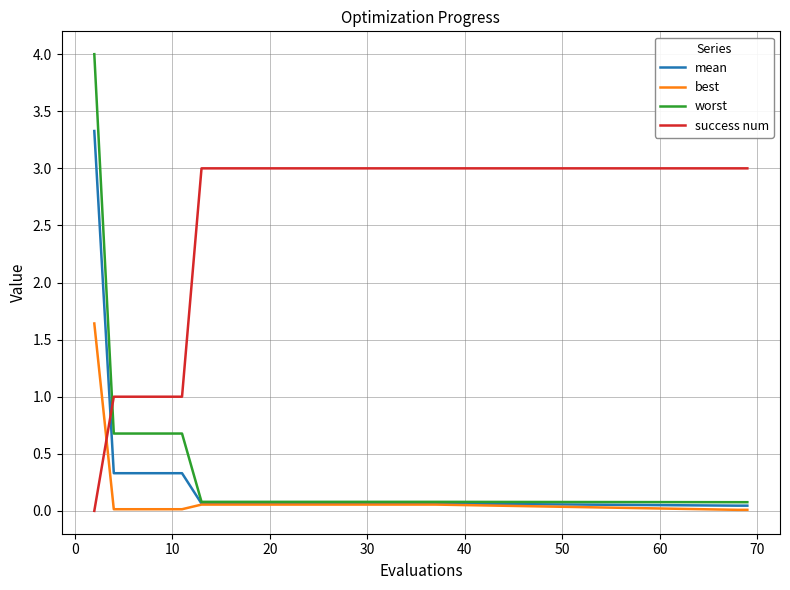

At how many categories does at least one series exceed 0?

22